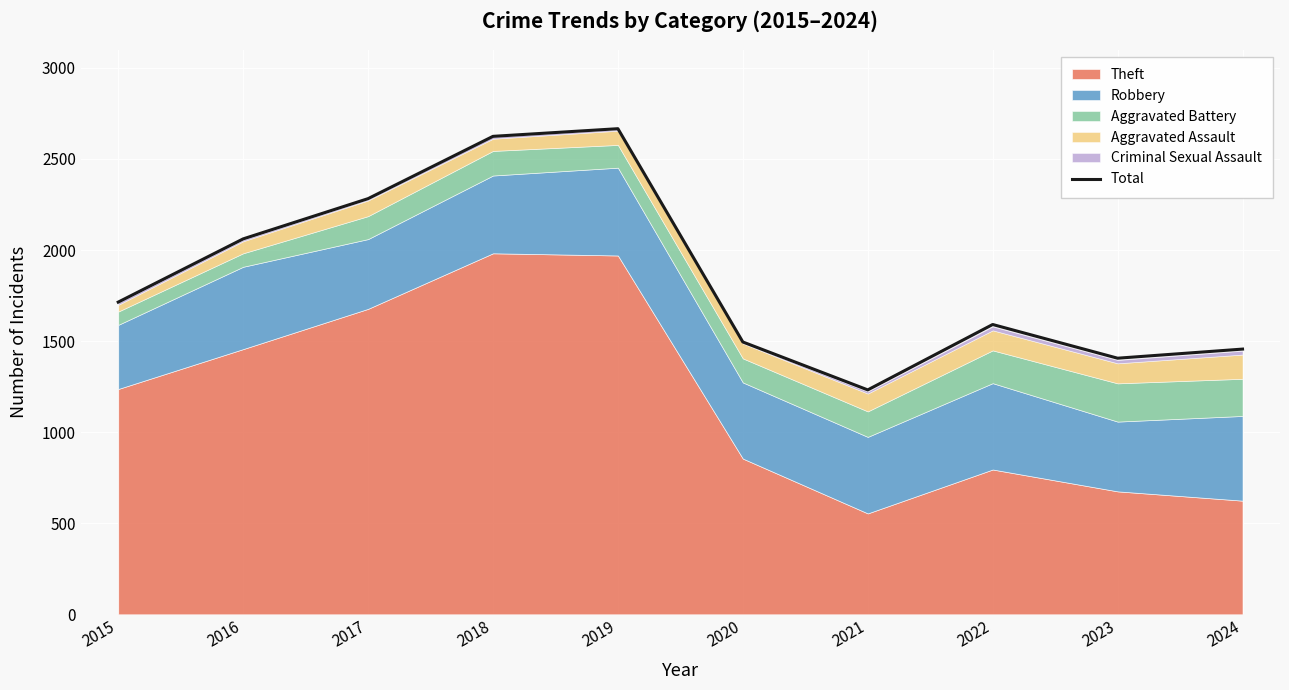

Where is the first local minimum?

2021